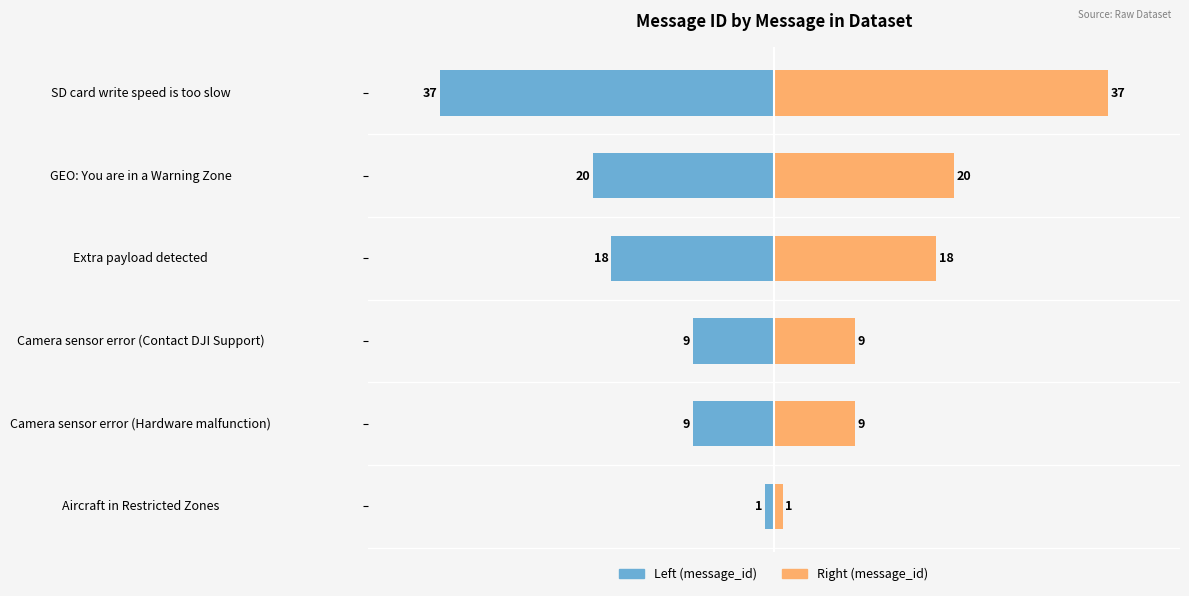

Reading left to right, extract all data points from this chart.

message_id (left): -1	-9	-9	-18	-20	-37
message_id (right): 1	9	9	18	20	37